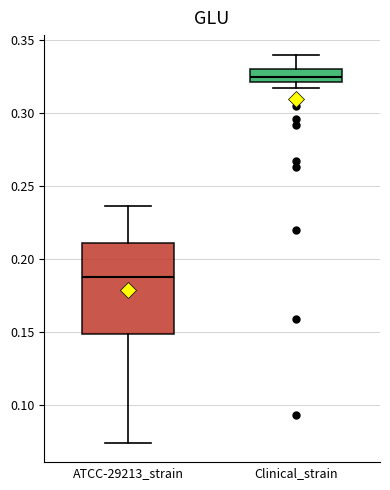

Comparing the boxes themselves (not the whiskers), which one is the tallest?

ATCC-29213_strain